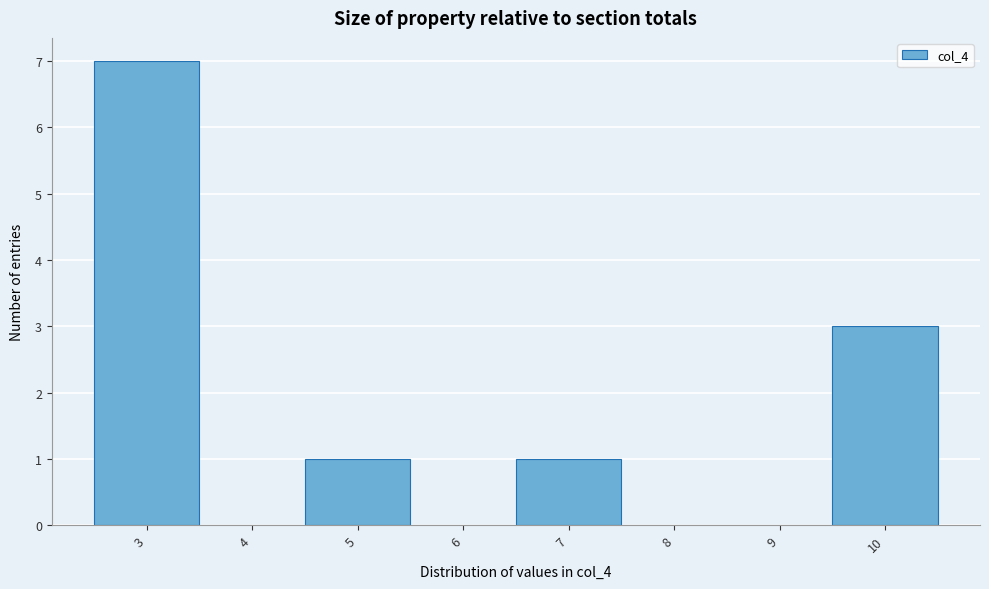

Reading left to right, extract all data points from this chart.

3=7	4=0	5=1	6=0	7=1	8=0	9=0	10=3